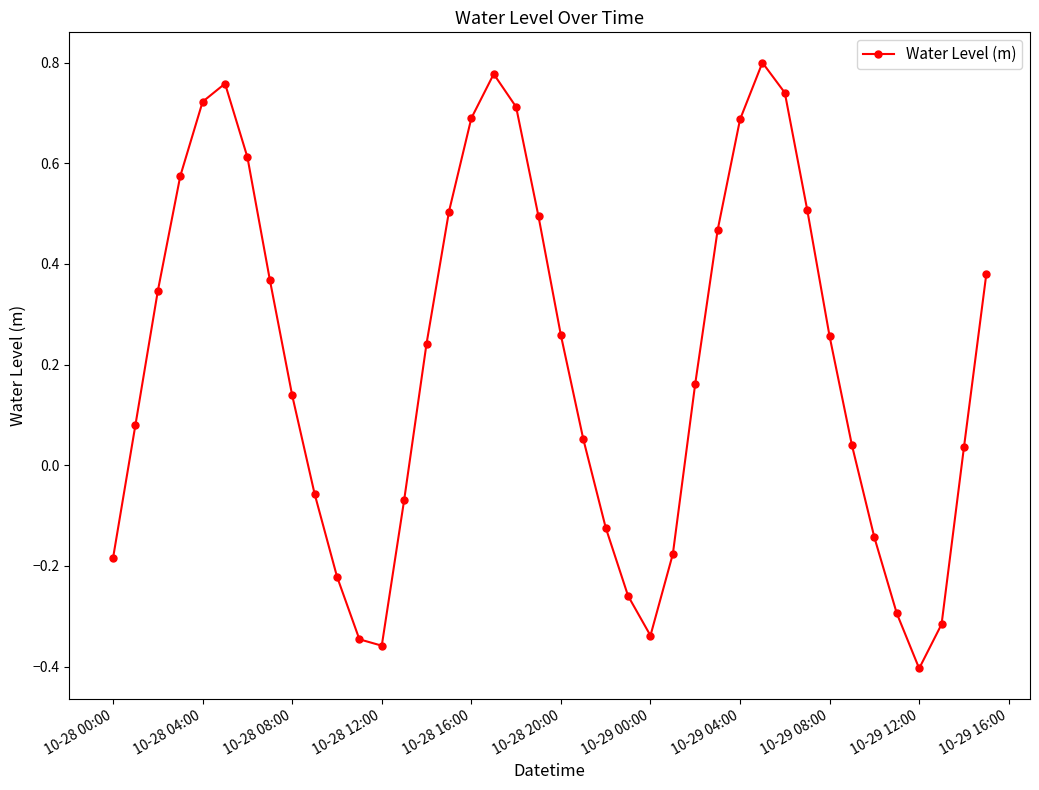

What is the sum of all values?

8.1